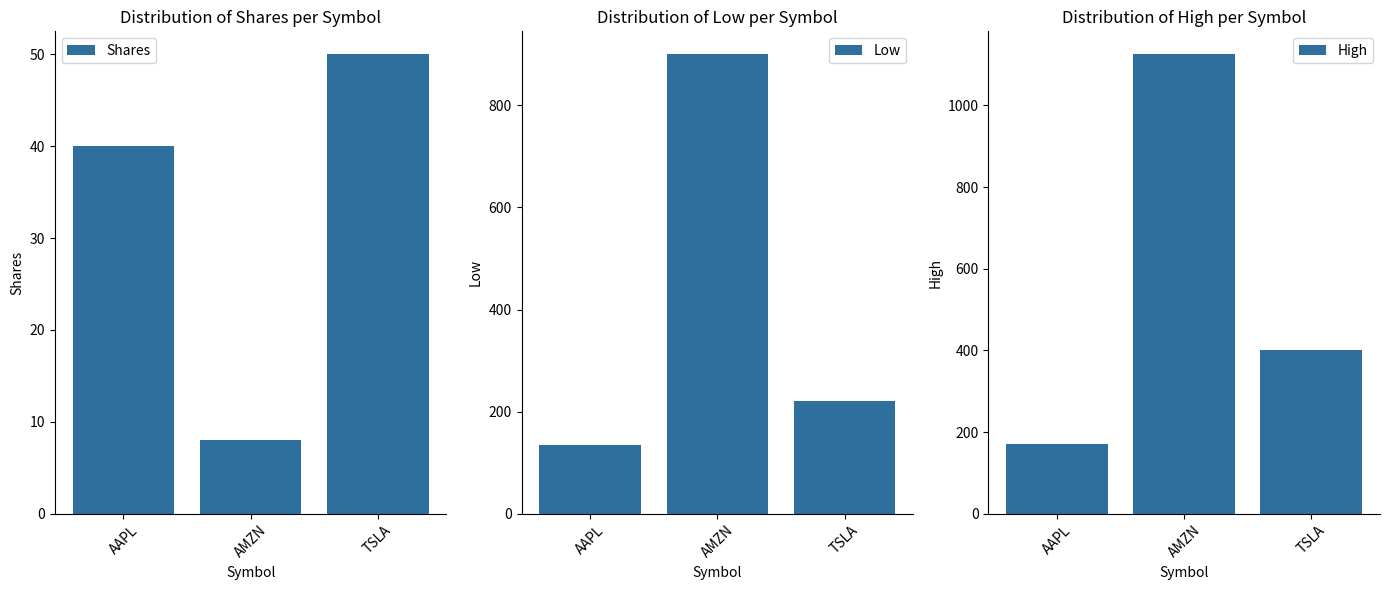

What are all the series names shown in the legend?

Shares, Low, High